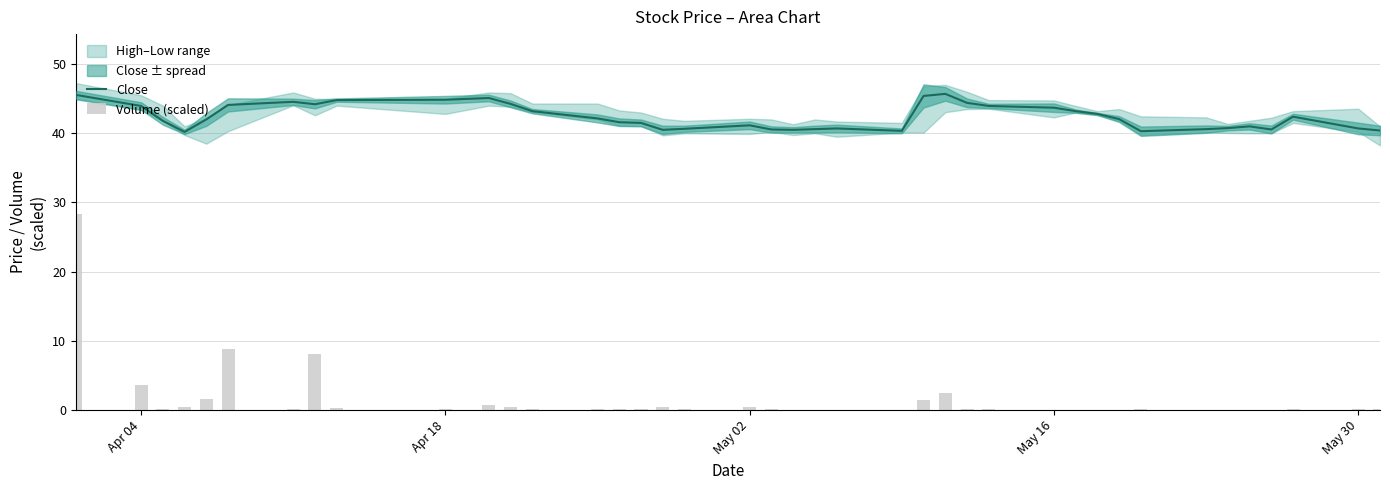

How many bars are there in total?

80